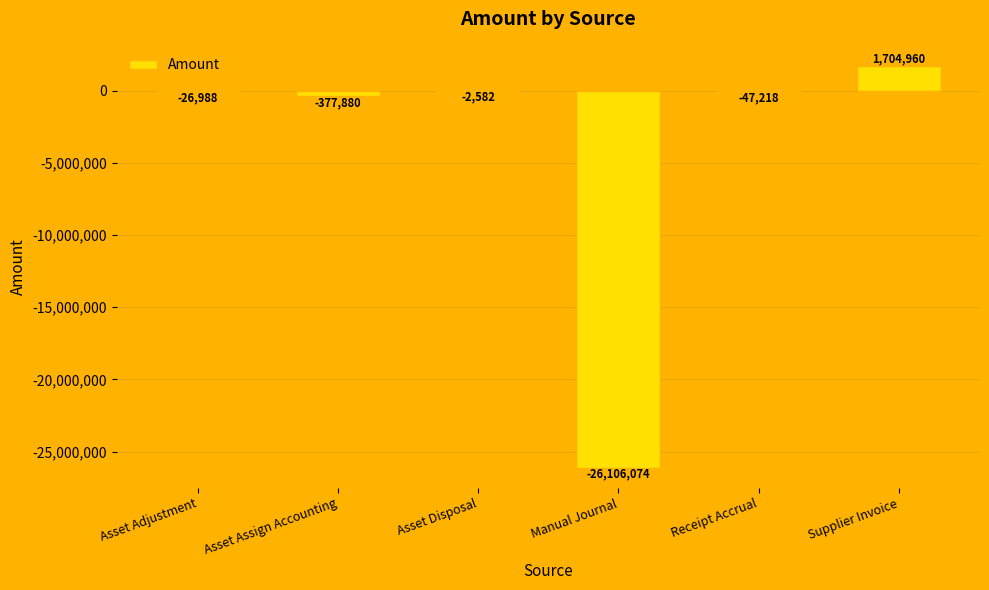

Read the value at Supplier Invoice.

1704959.8